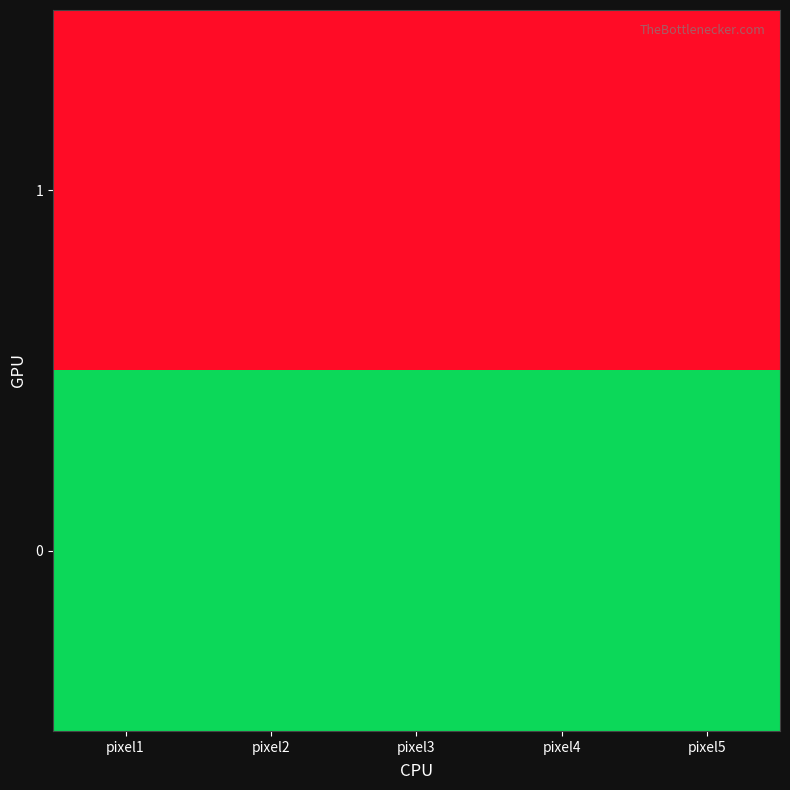

What is the spread (max minus min) of values at pixel5?

1